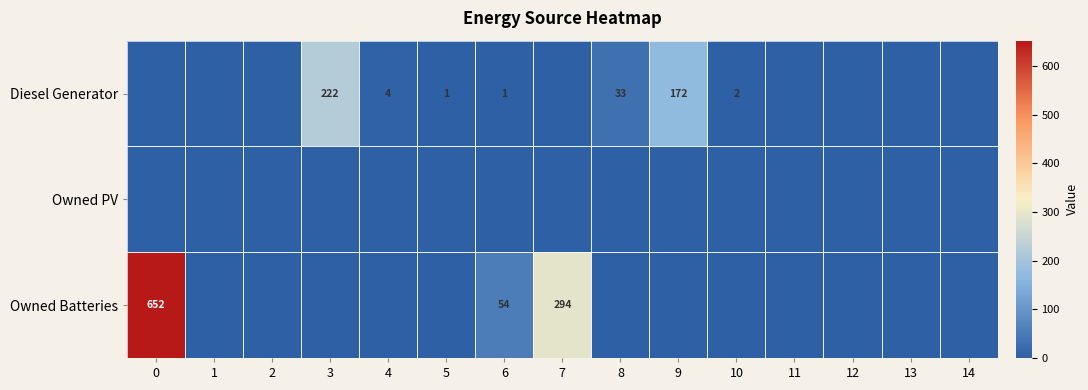

The value of Owned Batteries at 6 is 76. True or false?

False